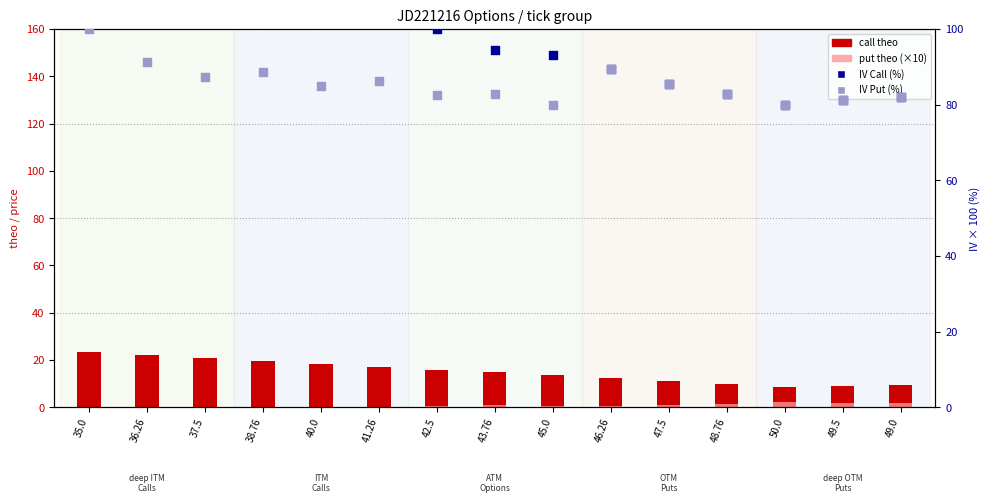

At which category is the sum across all series the highest?

35.0